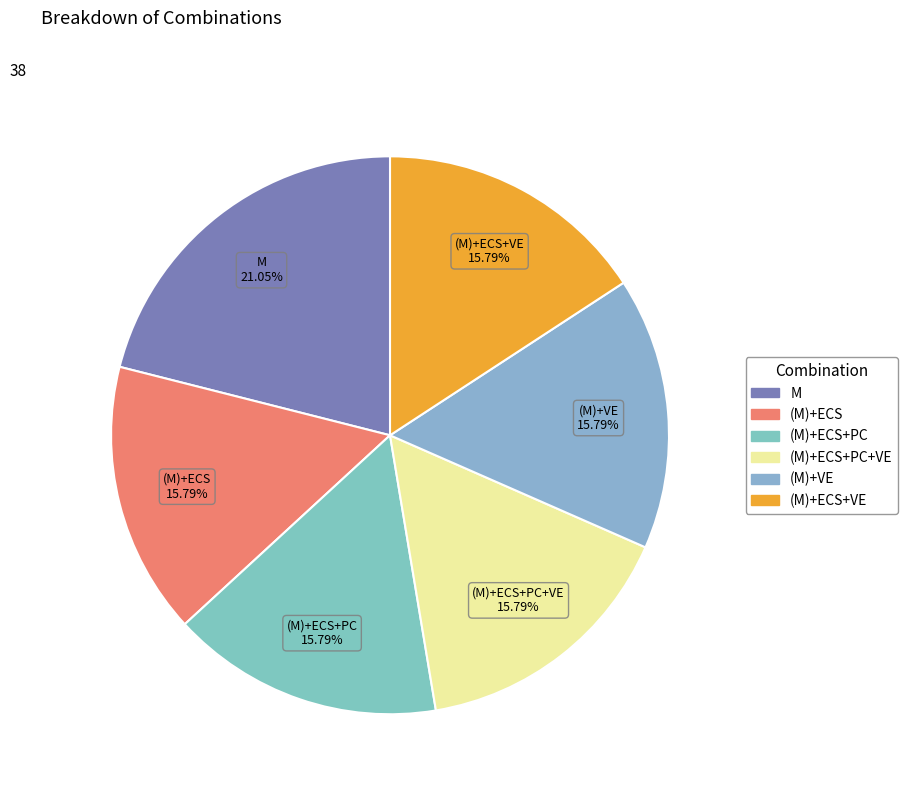

To the nearest percent, what is the difference between the largest and smallest slice percentages?

5%